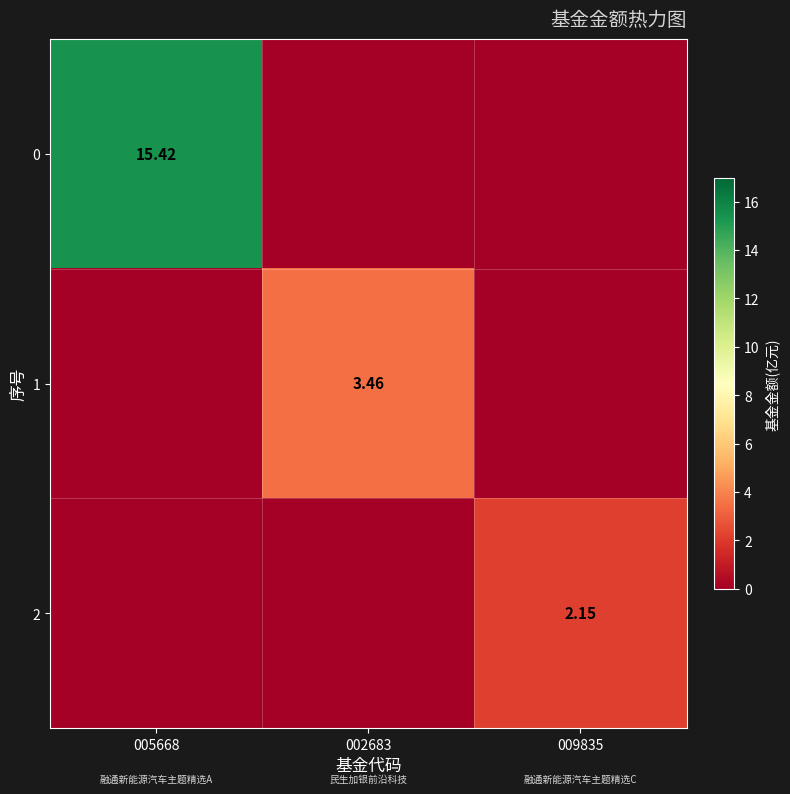

Rank the series by their maximum value, from lowest to highest.

2, 1, 0